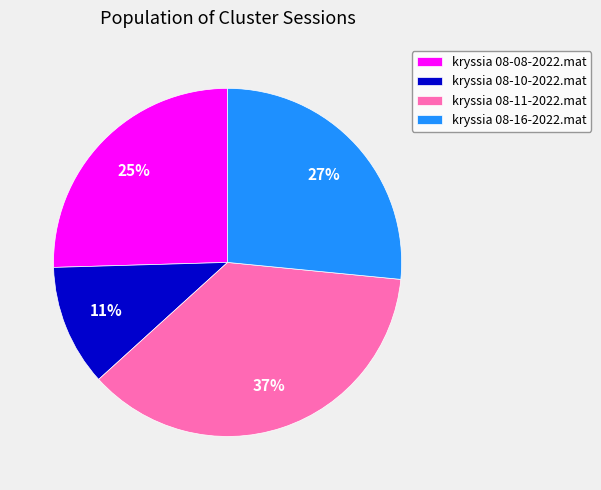

Which slice is the smallest?

kryssia 08-10-2022.mat